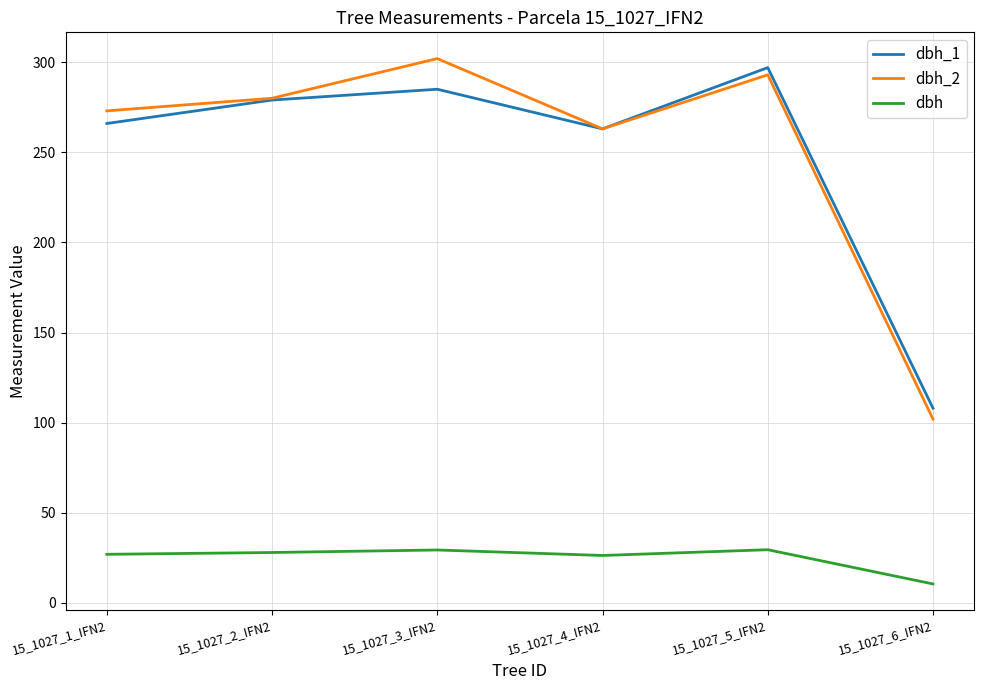

What is the difference between the dbh_1 values at 15_1027_2_IFN2 and 15_1027_1_IFN2?

13.0